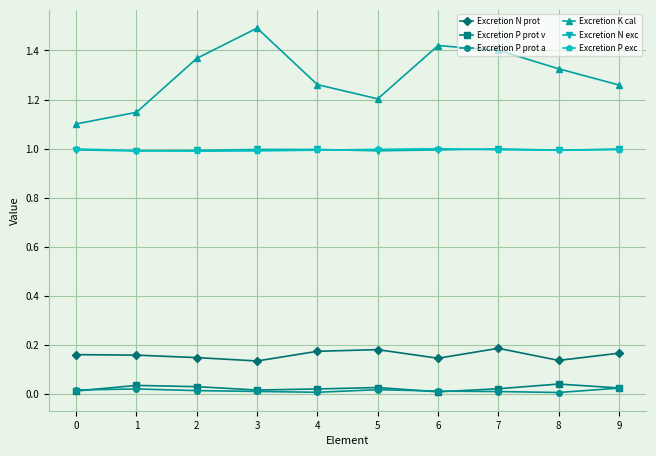

Is the value of Excretion N exc at 9 greater than the value of Excretion N prot at 9?

Yes